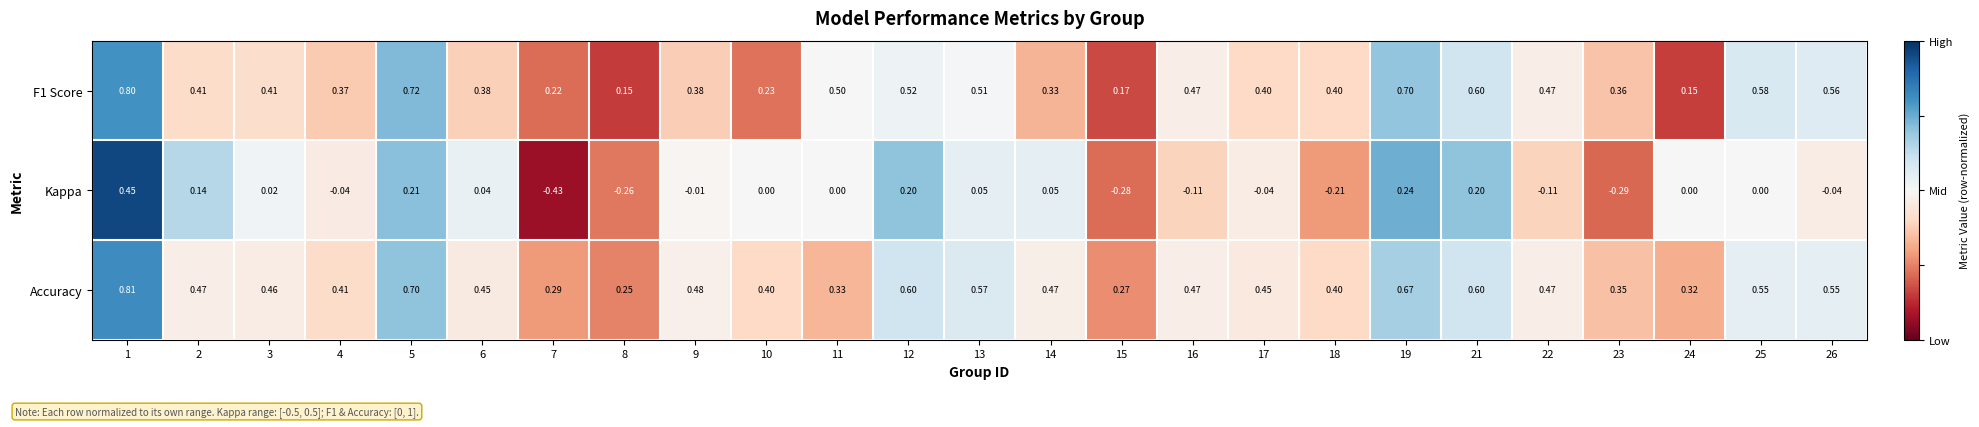

Which series has the largest total across all categories?

Accuracy